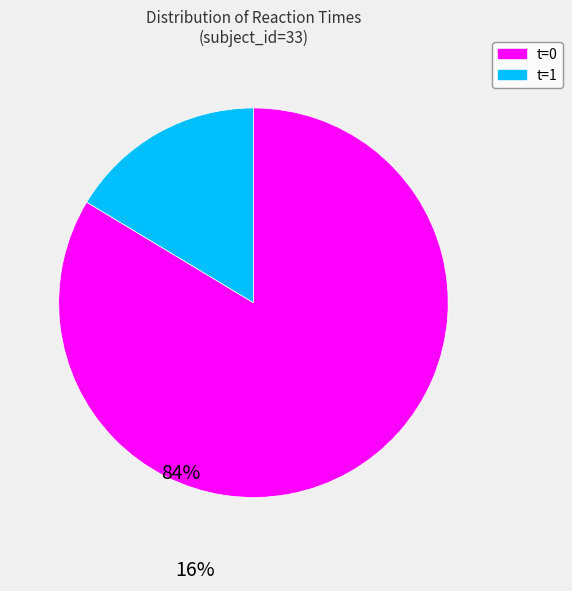

How many slices are in this pie chart?

2